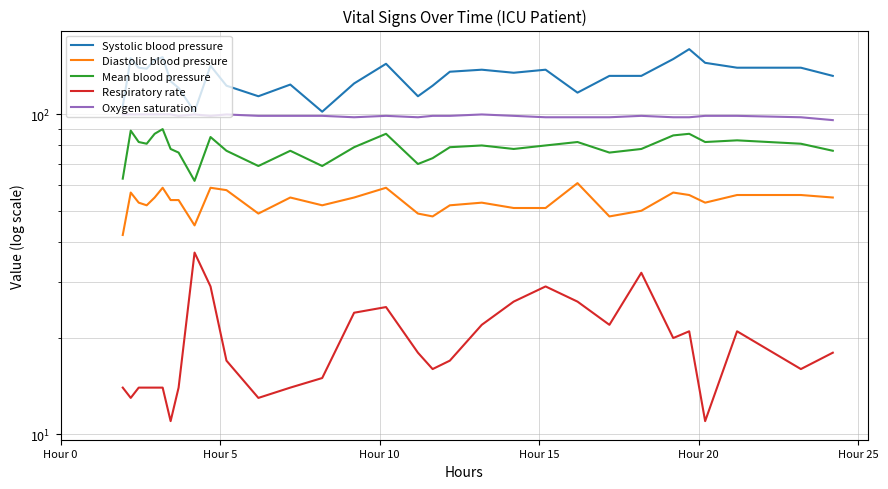

What are all the series names shown in the legend?

Systolic blood pressure, Diastolic blood pressure, Mean blood pressure, Respiratory rate, Oxygen saturation